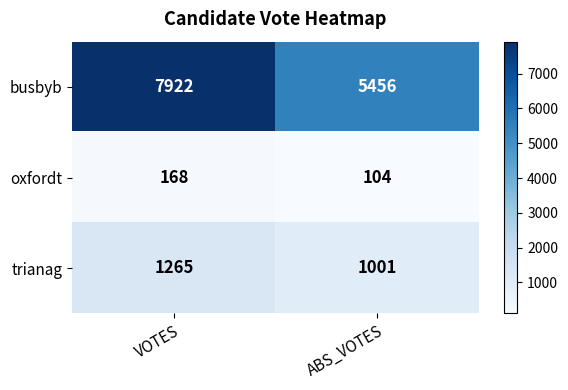

True or false: oxfordt has a value of 86 at VOTES.

False